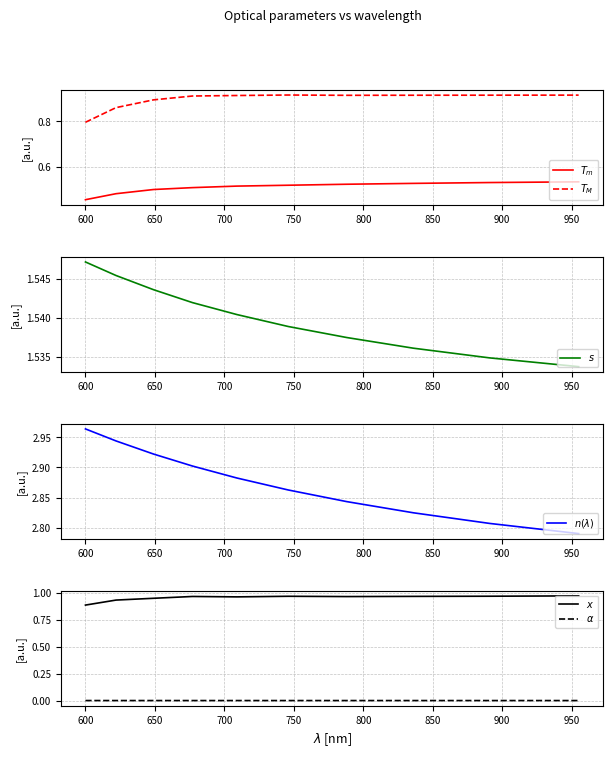

True or false: $\alpha$ and $x$ cross at least once.

False